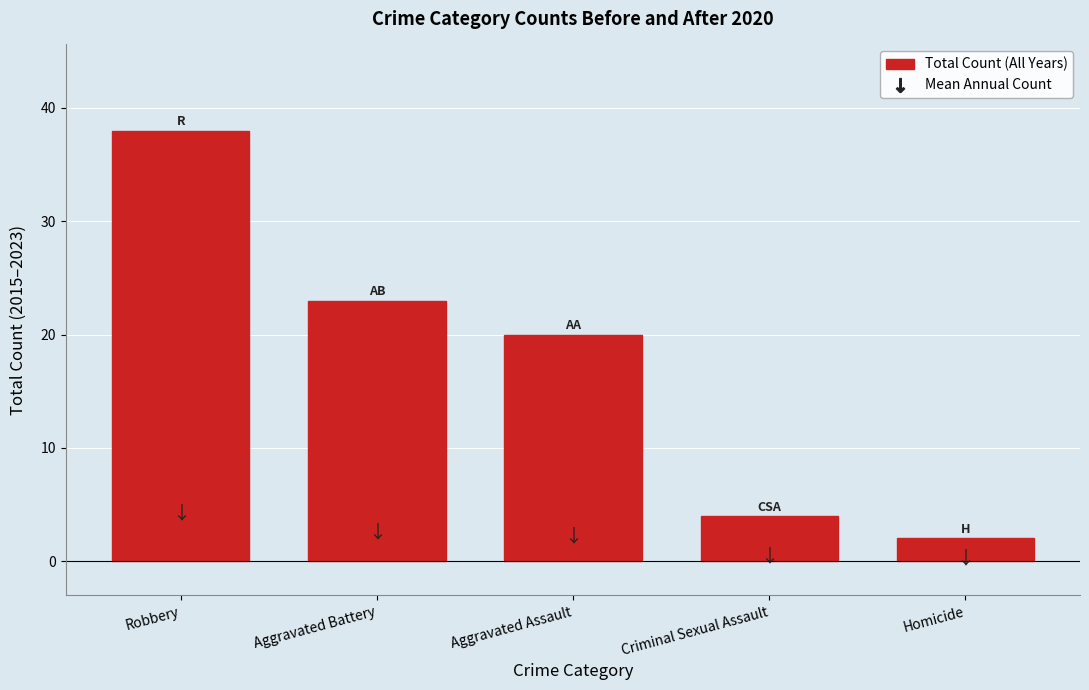

List the labels in order of value, largest first.

Robbery, Aggravated Battery, Aggravated Assault, Criminal Sexual Assault, Homicide